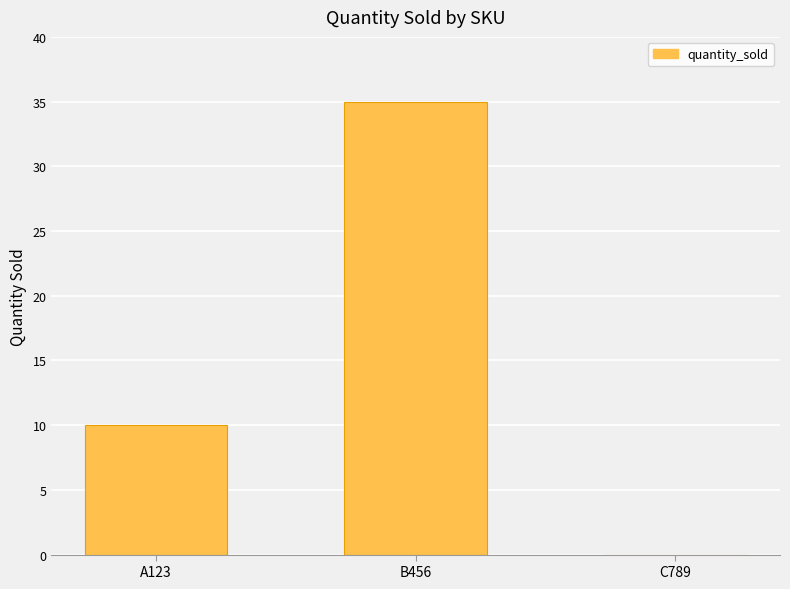

What is the maximum value shown in the chart?

35